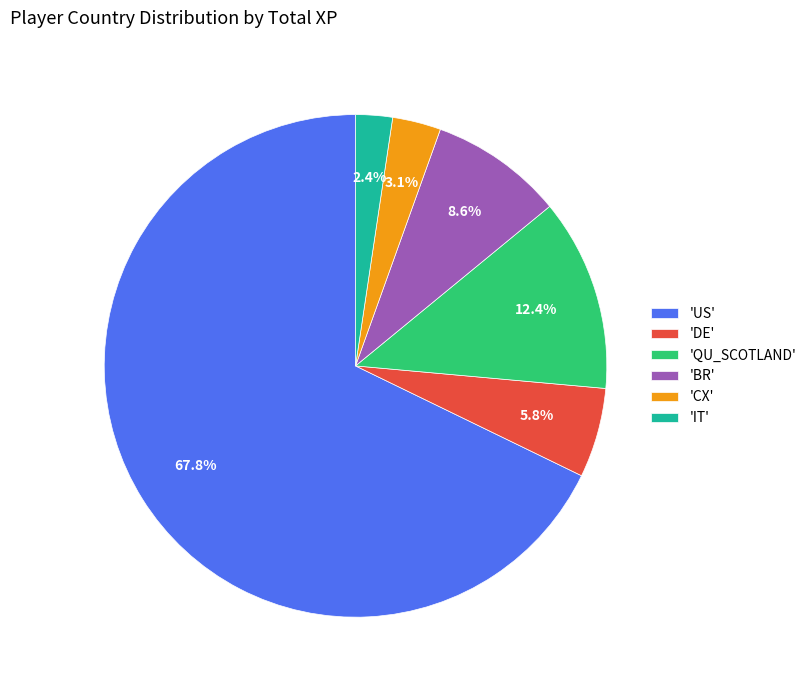

Which has a higher value, 'QU_SCOTLAND' or 'IT'?

'QU_SCOTLAND'